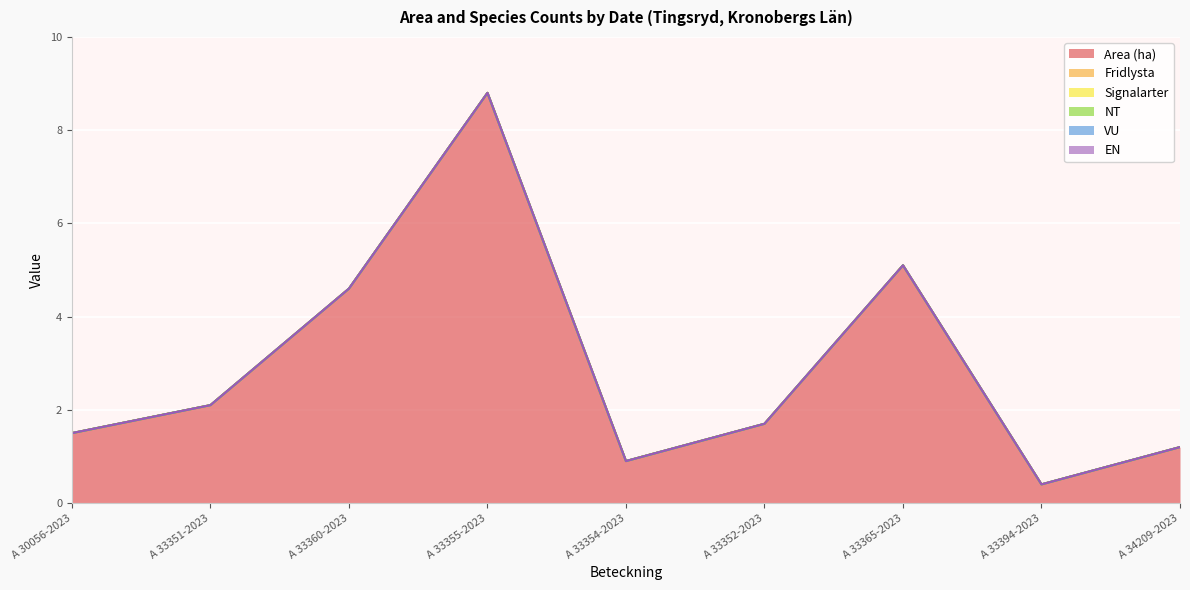

Which series has the largest range (max minus min)?

Area (ha)